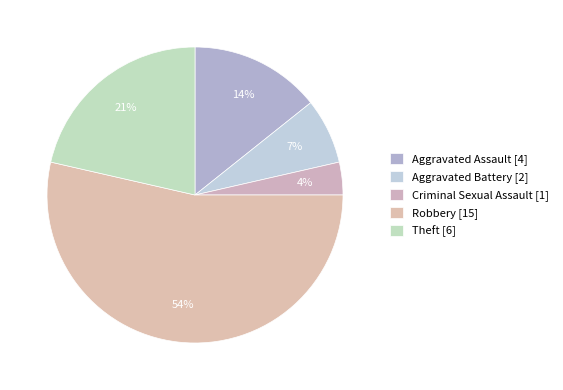

How many segments does this pie chart have?

5